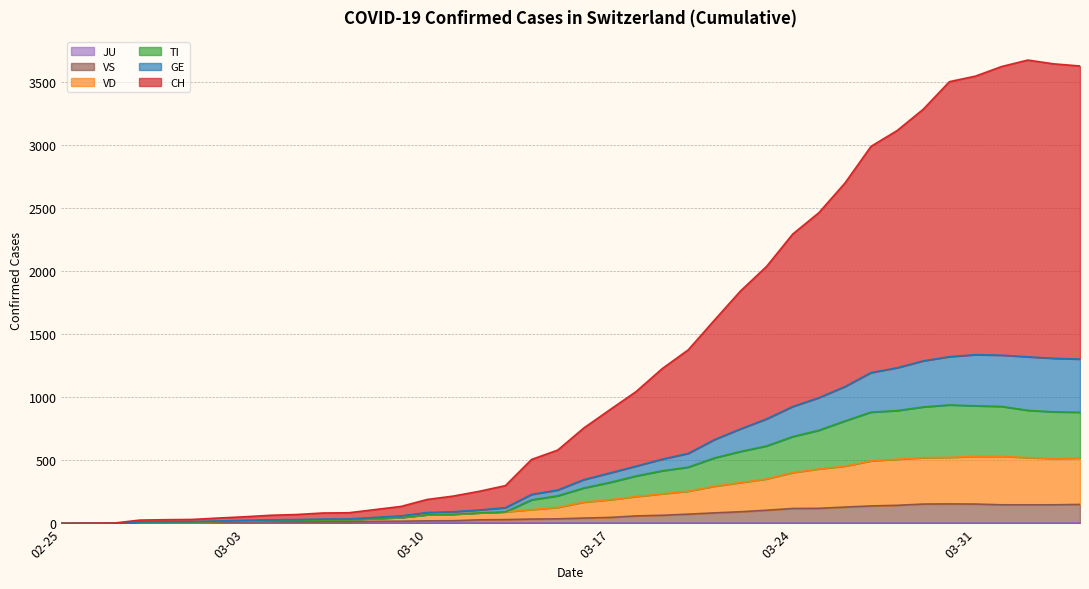

What is the maximum value for GE?

1337